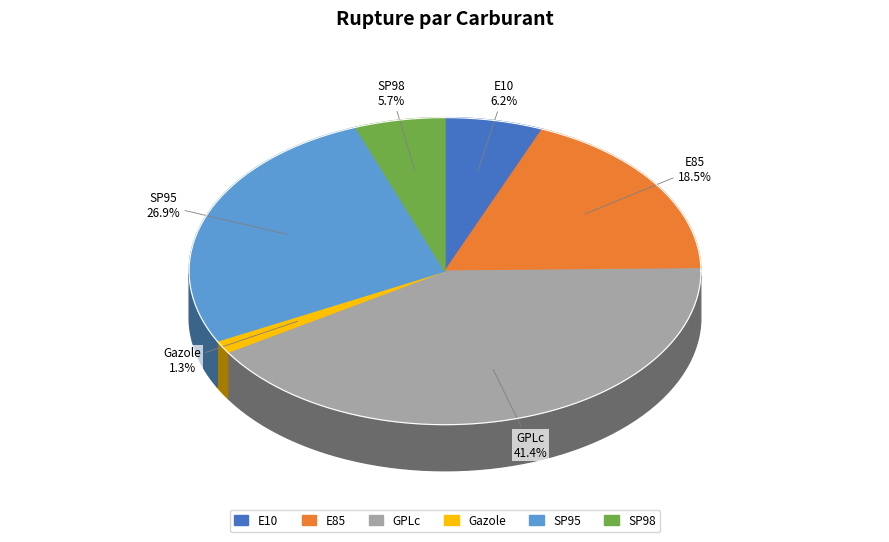

What percentage is NOT represented by E10?

93.8%